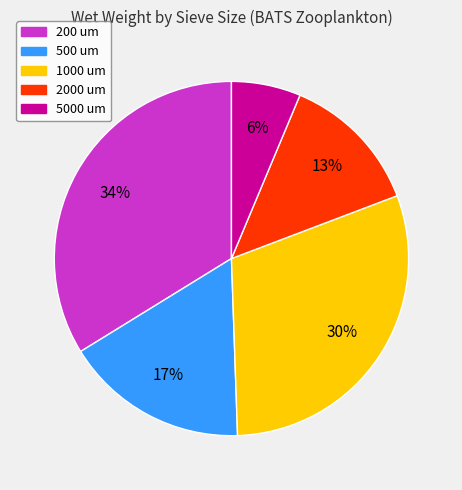

Combined, do 5000 um and 1000 um account for over 50%?

No